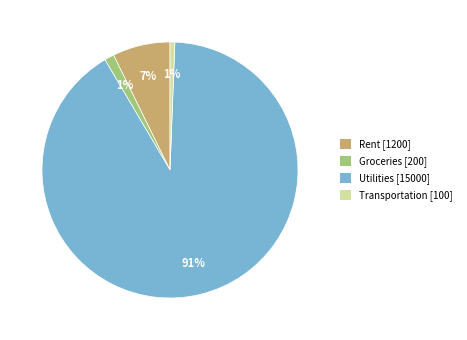

To the nearest percent, what percentage of the pie is Groceries?

1%